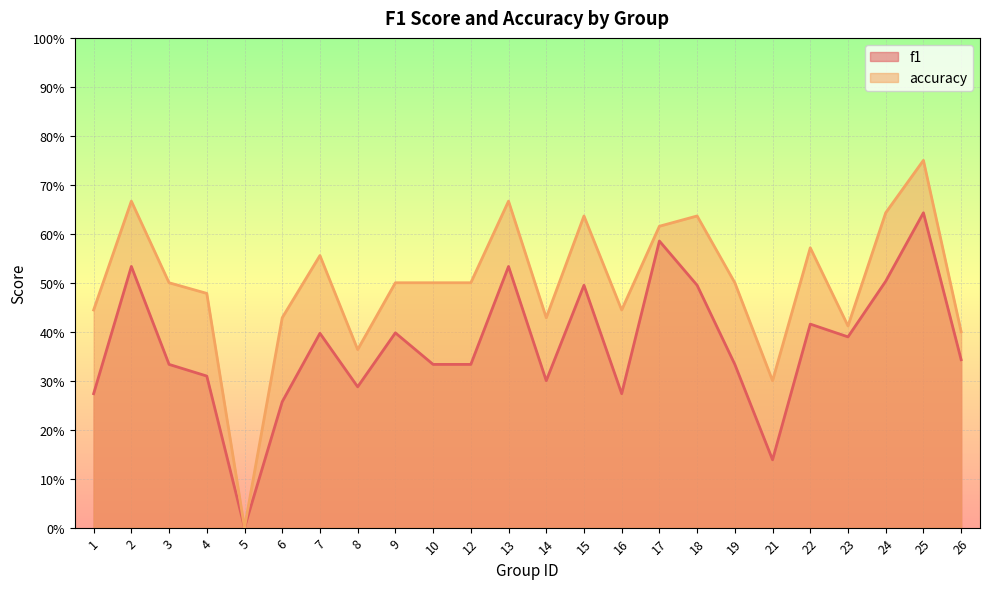

Reading left to right, extract all data points from this chart.

f1: 1=0.3	2=0.5	3=0.3	4=0.3	5=0.0	6=0.3	7=0.4	8=0.3	9=0.4	10=0.3	12=0.3	13=0.5	14=0.3	15=0.5	16=0.3	17=0.6	18=0.5	19=0.3	21=0.1	22=0.4	23=0.4	24=0.5	25=0.6	26=0.3
accuracy: 1=0.4	2=0.7	3=0.5	4=0.5	5=0.0	6=0.4	7=0.6	8=0.4	9=0.5	10=0.5	12=0.5	13=0.7	14=0.4	15=0.6	16=0.4	17=0.6	18=0.6	19=0.5	21=0.3	22=0.6	23=0.4	24=0.6	25=0.8	26=0.4